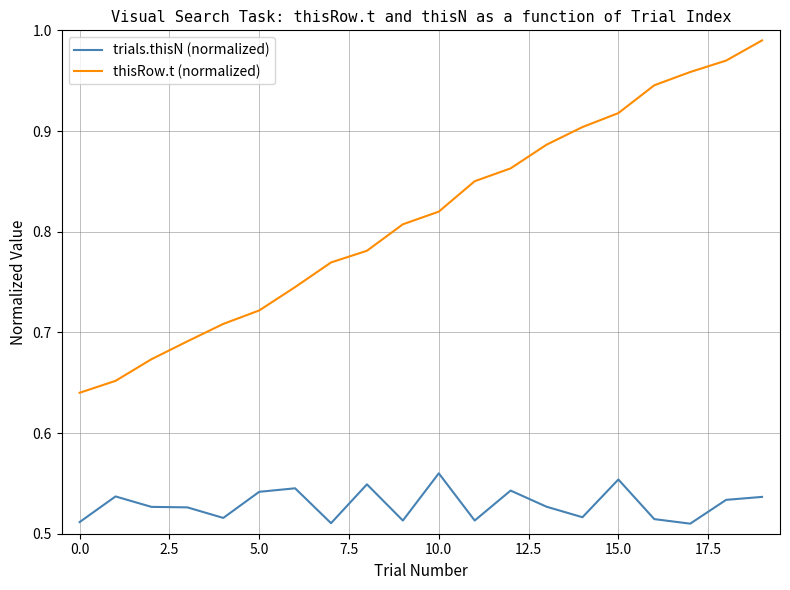

Rank the series by their maximum value, from lowest to highest.

trials.thisN (normalized), thisRow.t (normalized)